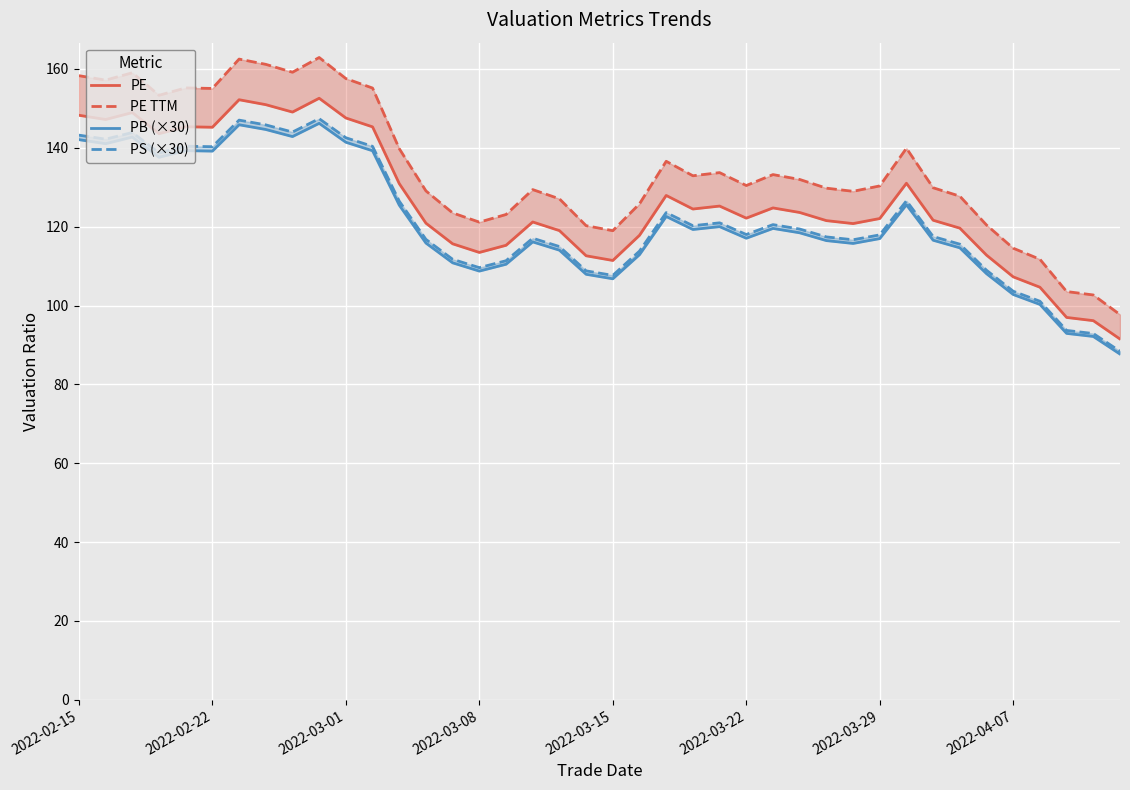

At how many categories does at least one series exceed 139?

14